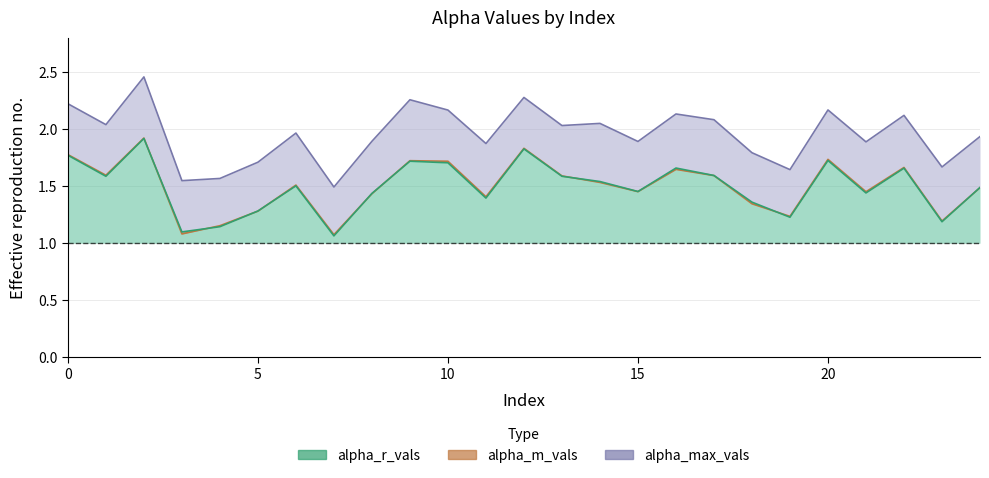

Is the value of alpha_max_vals at 1 greater than the value of alpha_r_vals at 4?

Yes